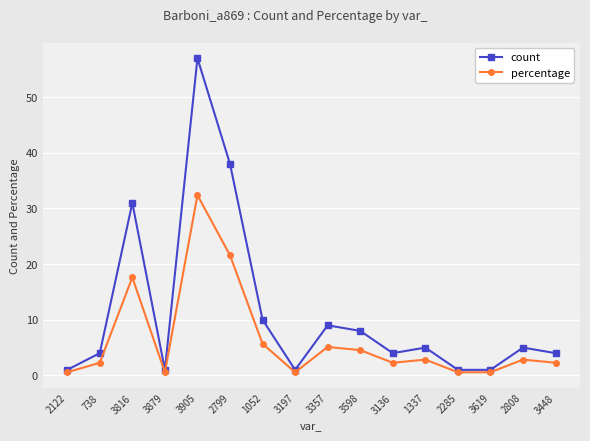

Reading left to right, list all the values displayed in this chart.

count: 2122=1.0	738=4.0	3816=31.0	3879=1.0	3905=57.0	2799=38.0	1052=10.0	3197=1.0	3357=9.0	3598=8.0	3136=4.0	1337=5.0	2285=1.0	3619=1.0	2808=5.0	3448=4.0
percentage: 2122=0.6	738=2.3	3816=17.6	3879=0.6	3905=32.4	2799=21.6	1052=5.7	3197=0.6	3357=5.1	3598=4.5	3136=2.3	1337=2.8	2285=0.6	3619=0.6	2808=2.8	3448=2.3